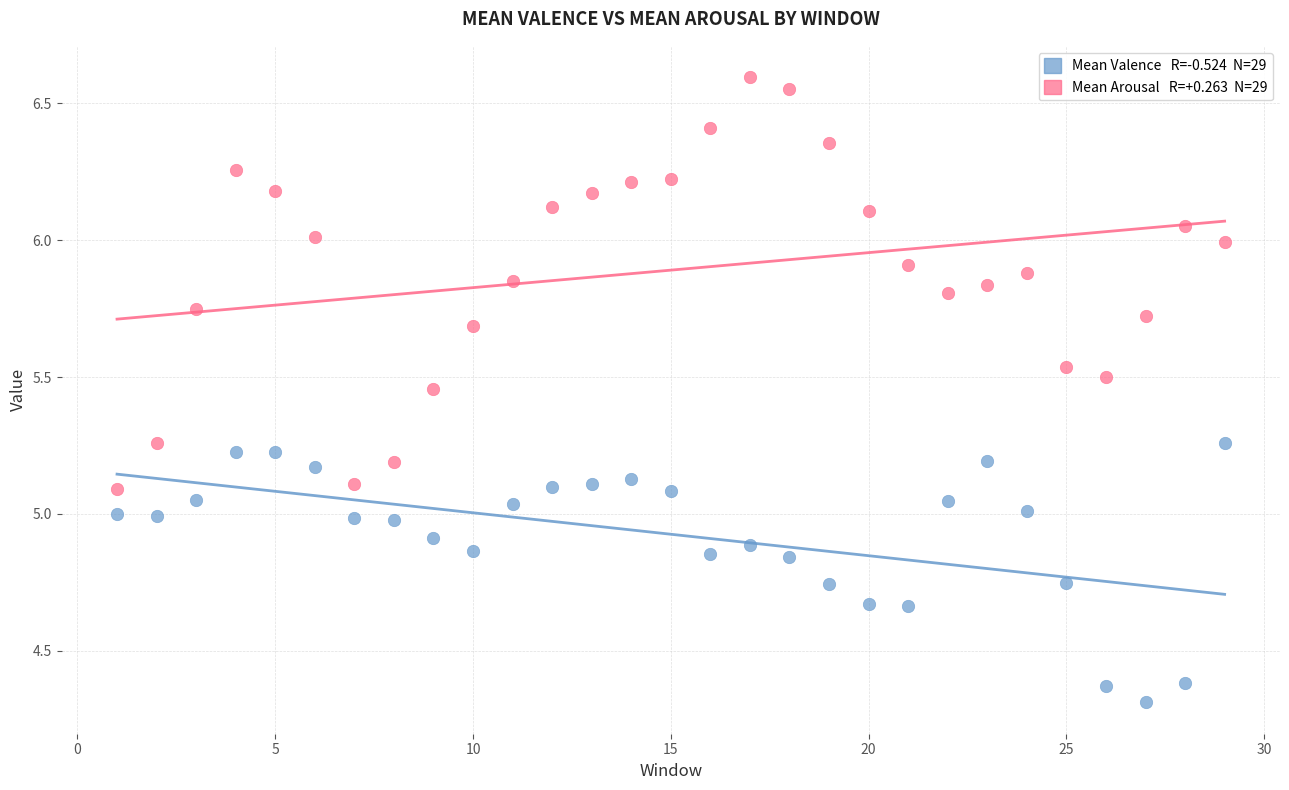

Across all data points, what is the range of Y values (max minus min)?

2.3